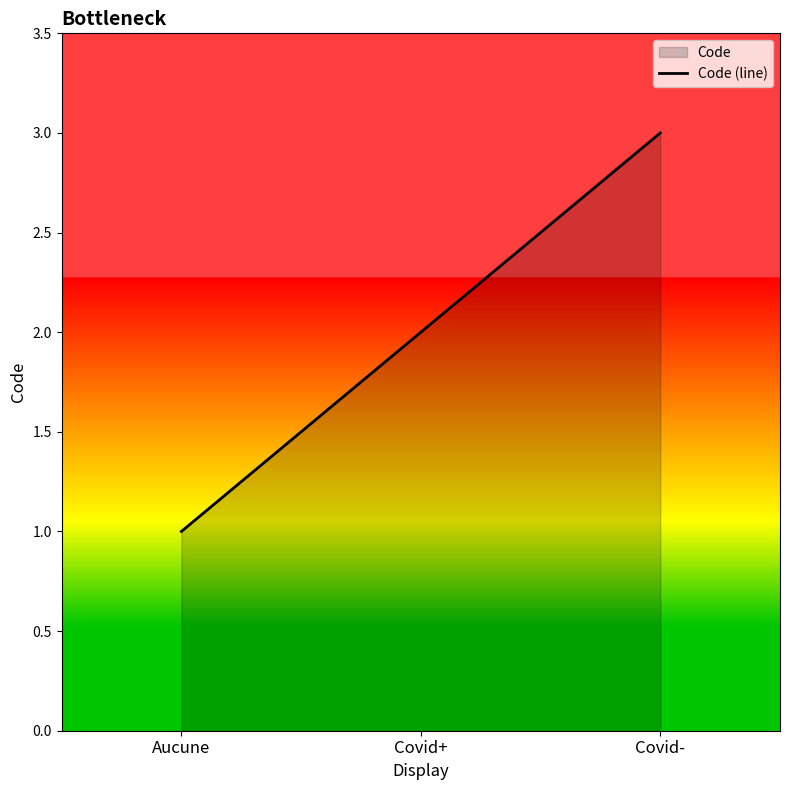

How many data points does each series have?

3